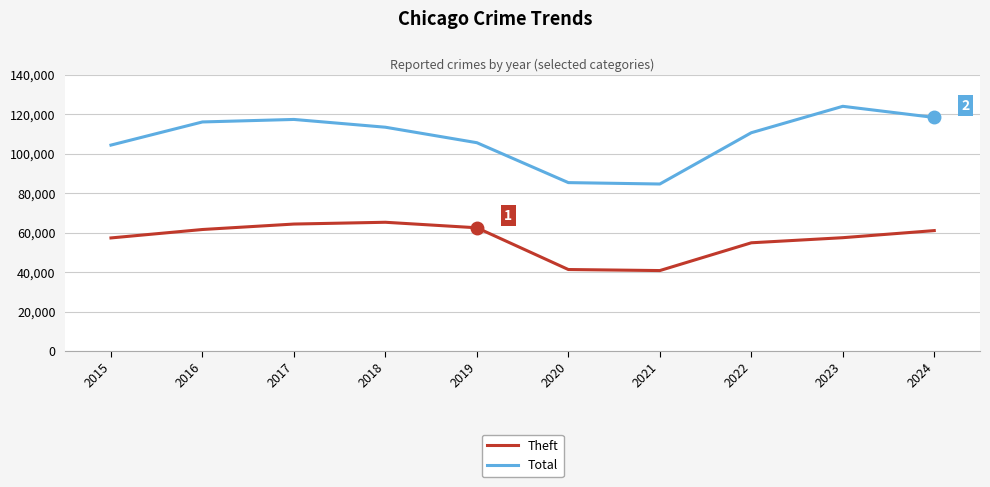

What is the spread (max minus min) of values at 2019?

43105